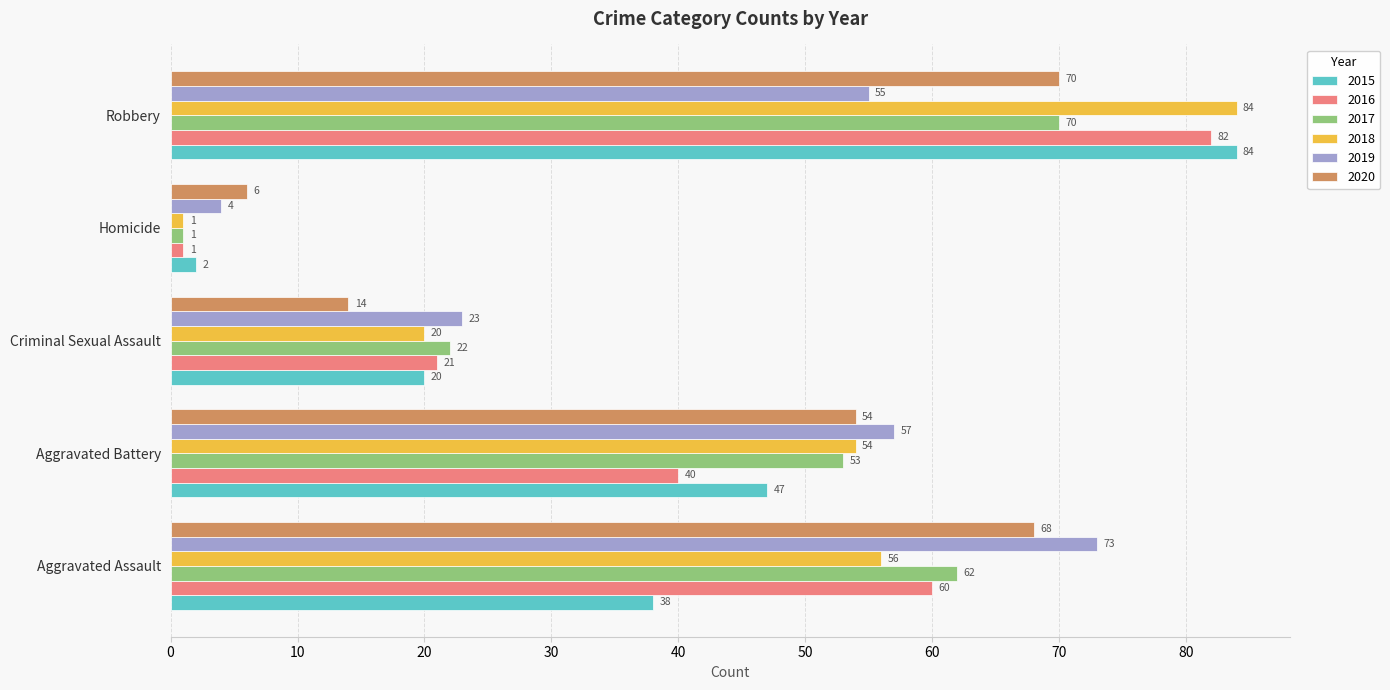

Which series changed the most between Aggravated Assault and Aggravated Battery?

2016